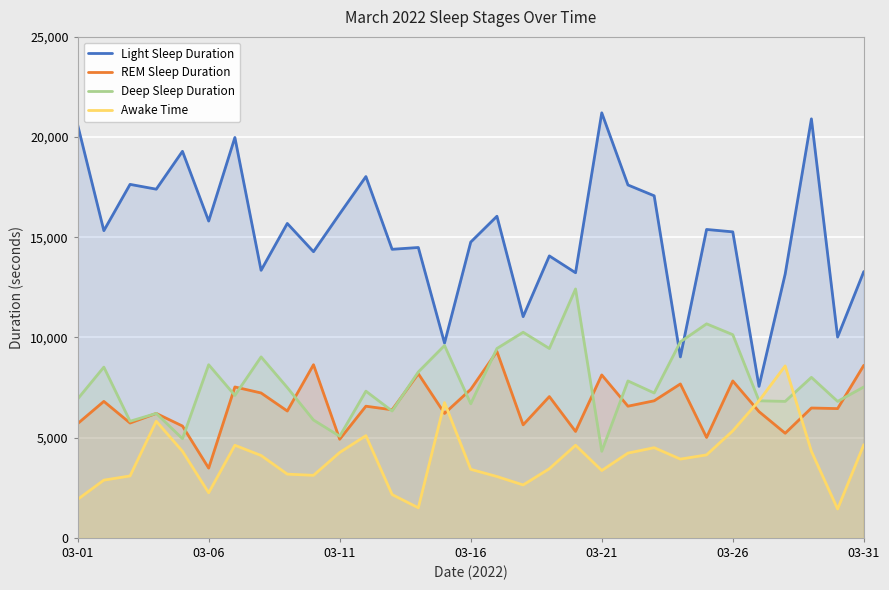

How many data points does each series have?

31